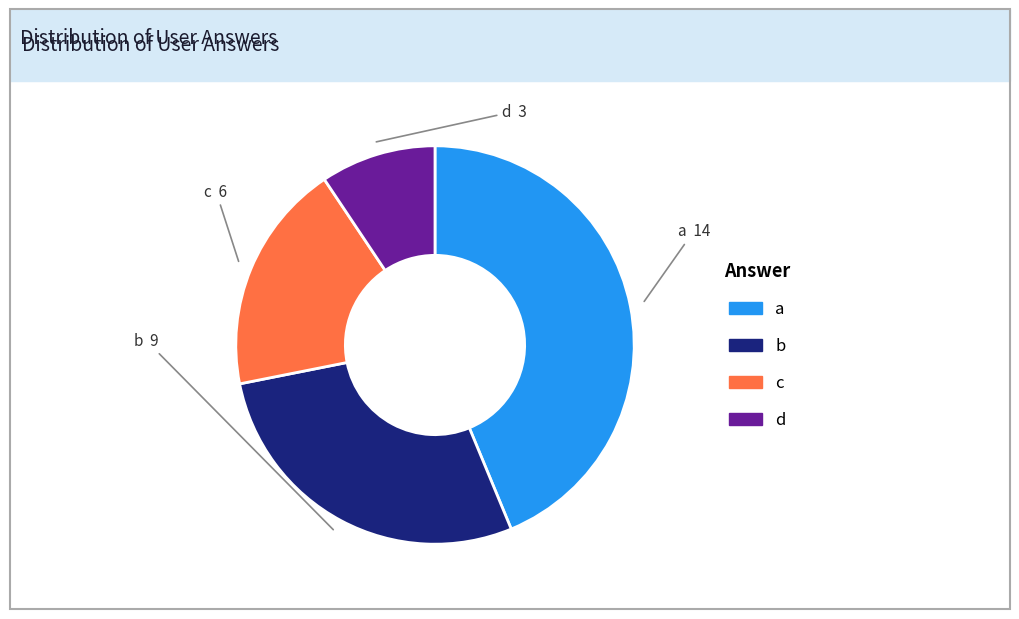

Which has a higher value, d or b?

b